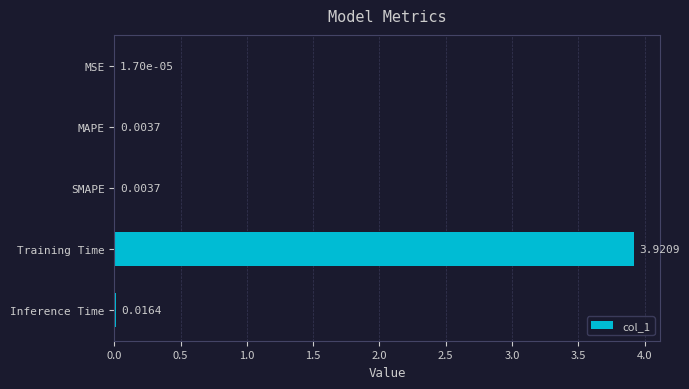

What is the average value?

0.8